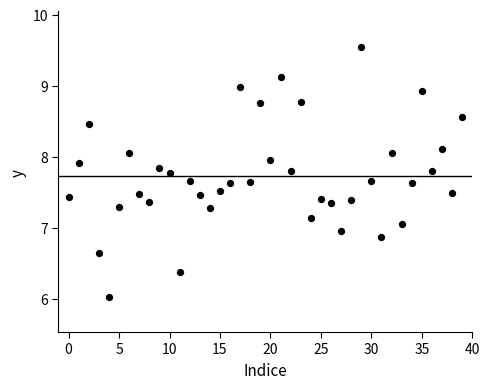

What is the range of Y values (max minus min)?

3.5